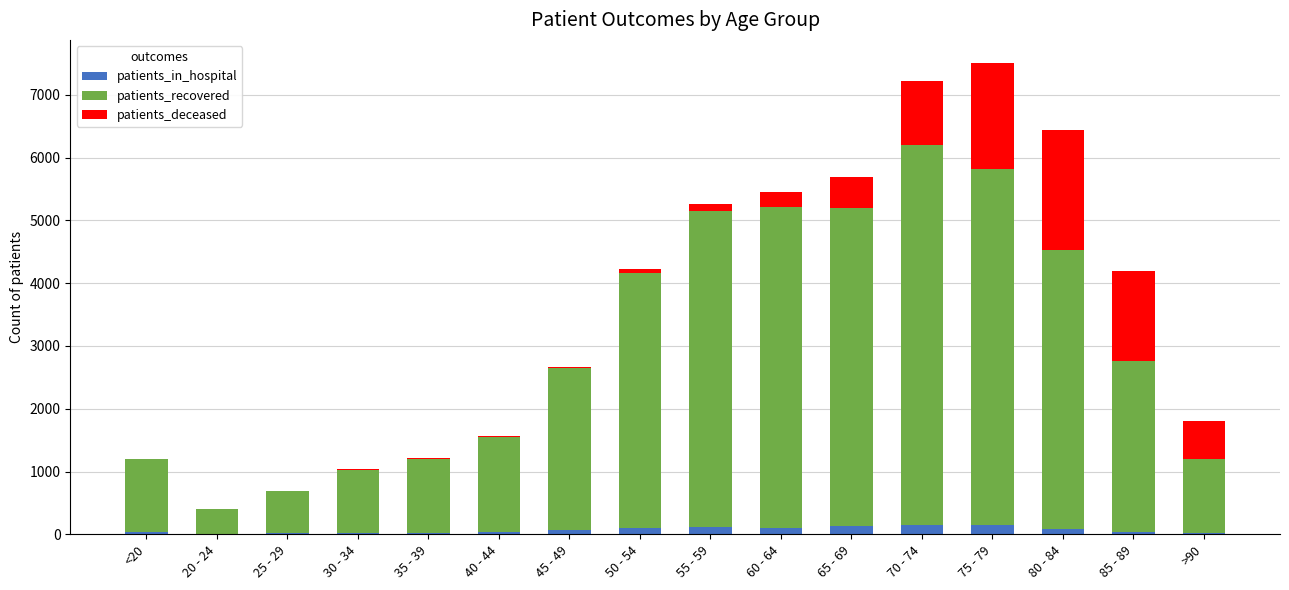

How many distinct data groups are displayed?

3